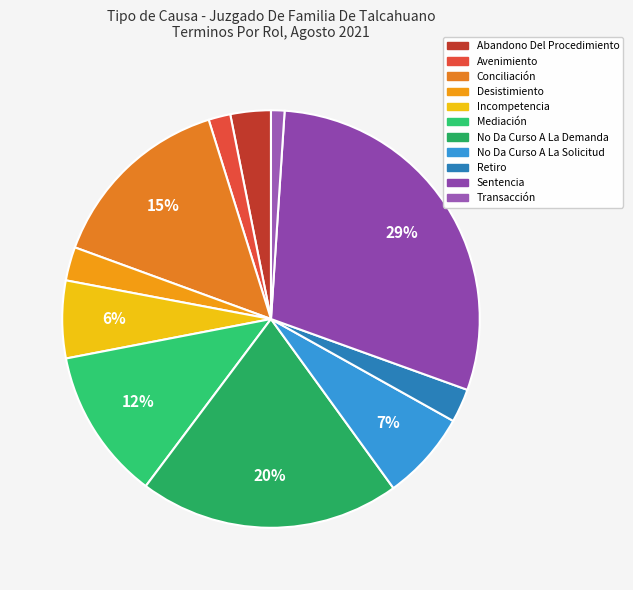

Combined, what portion of the pie is No Da Curso A La Solicitud and Transacción?

8.0%